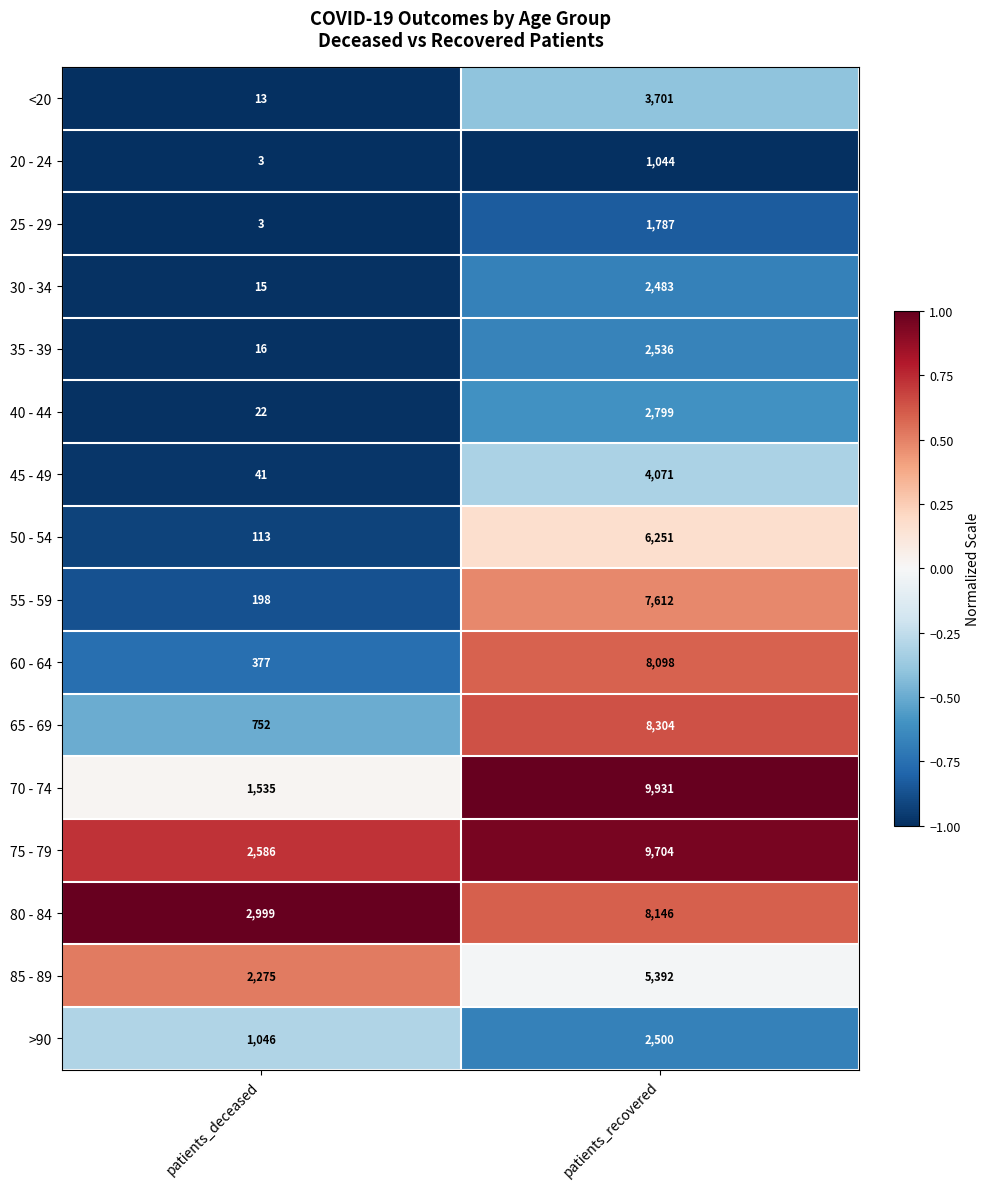

Between patients_deceased and patients_recovered, which series saw the biggest shift?

70 - 74